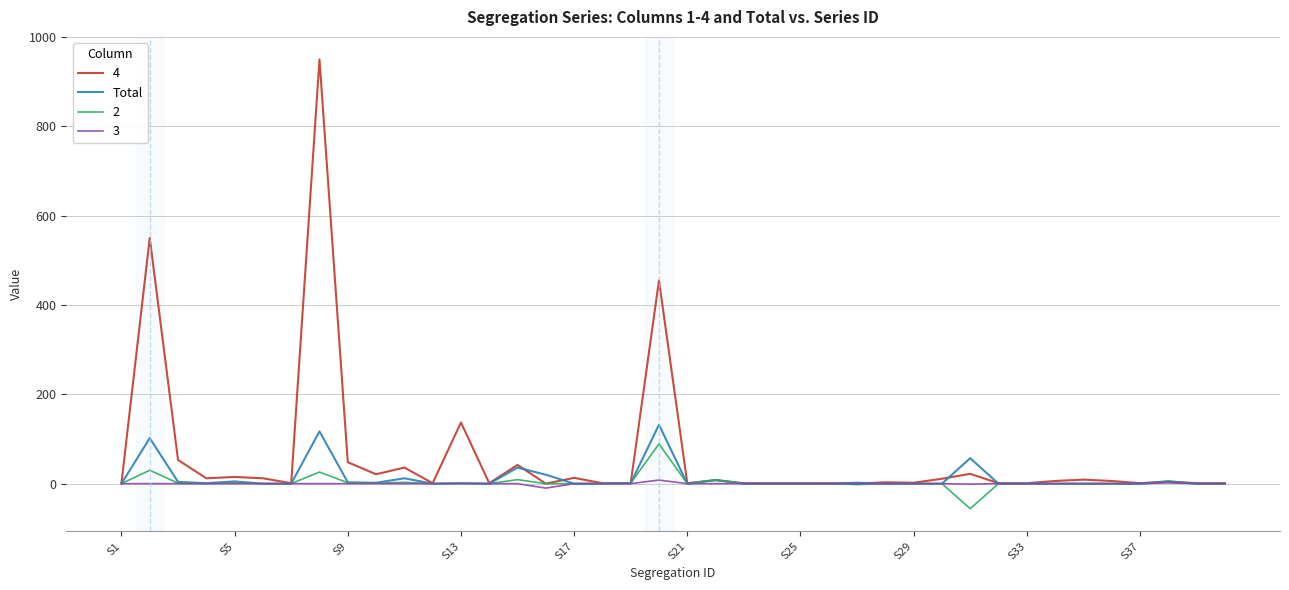

Which series has the largest total across all categories?

4